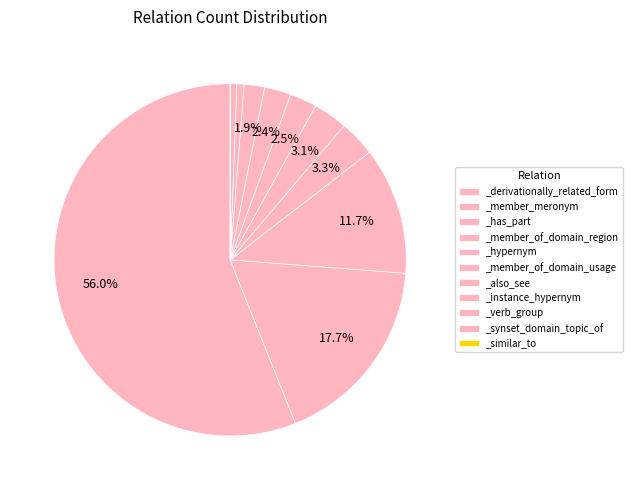

How many slices are in this pie chart?

11